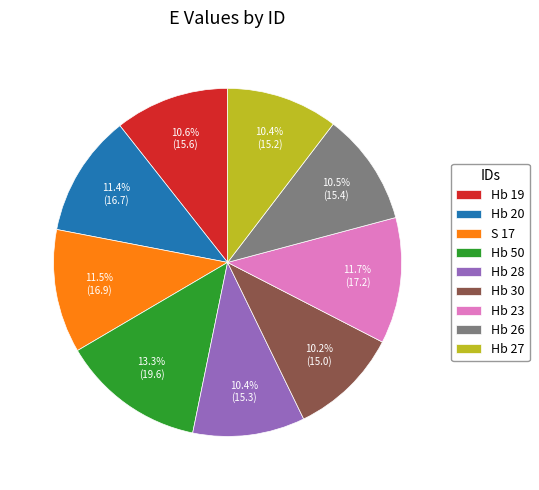

Count the number of slices in the pie.

9